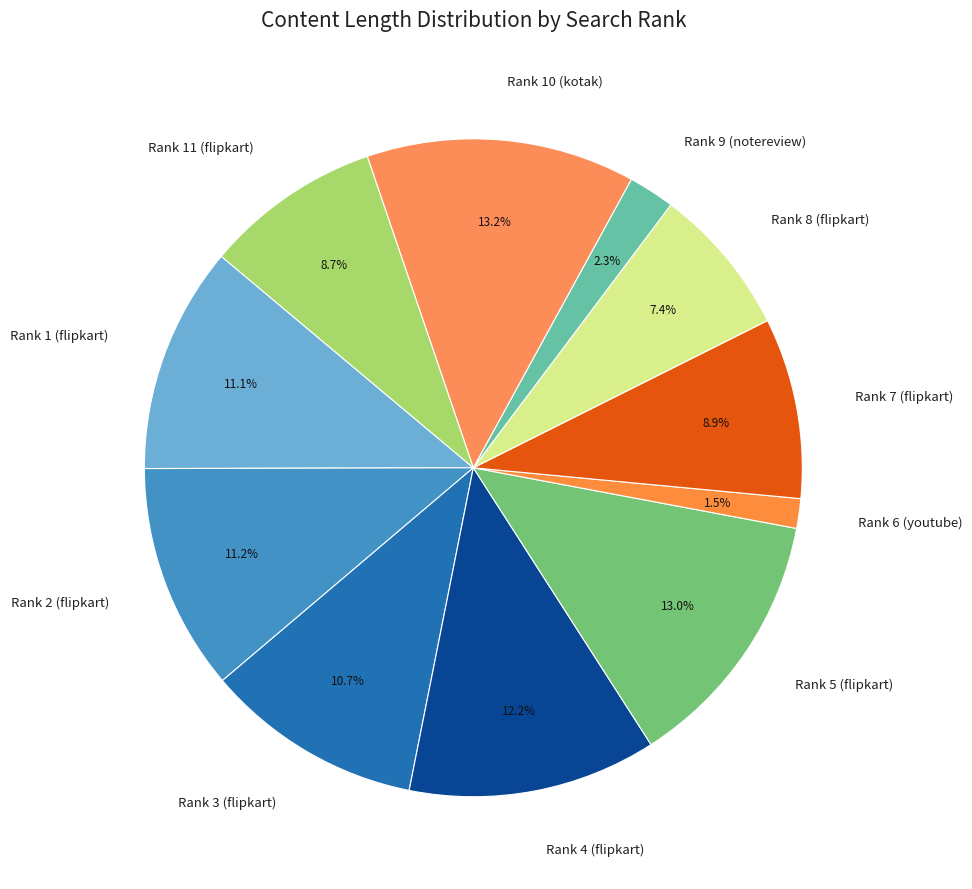

Is there any slice that represents more than half of the pie?

No